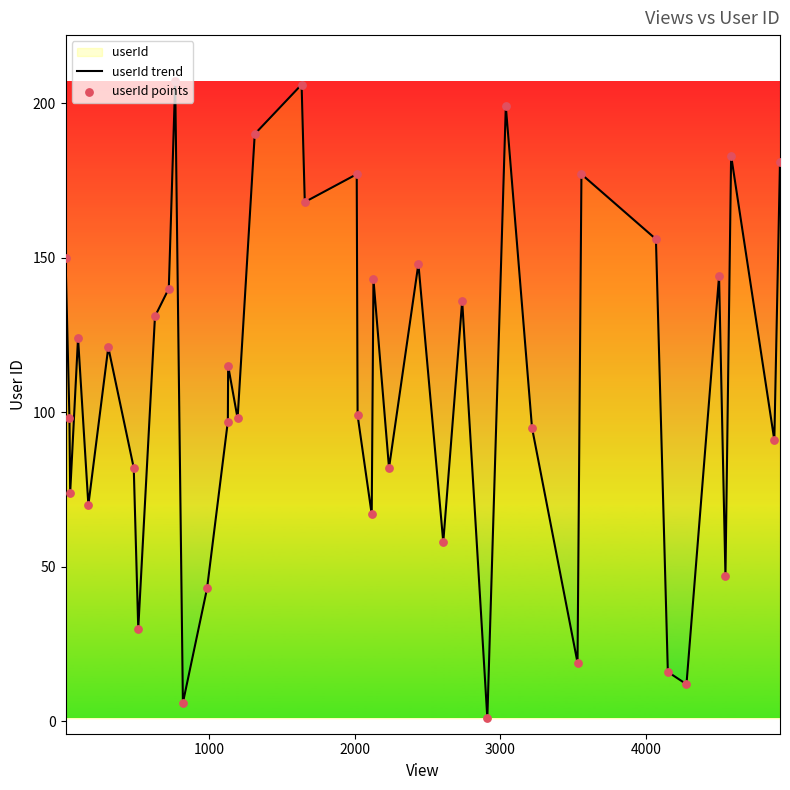

At how many categories does at least one series exceed 45?

33